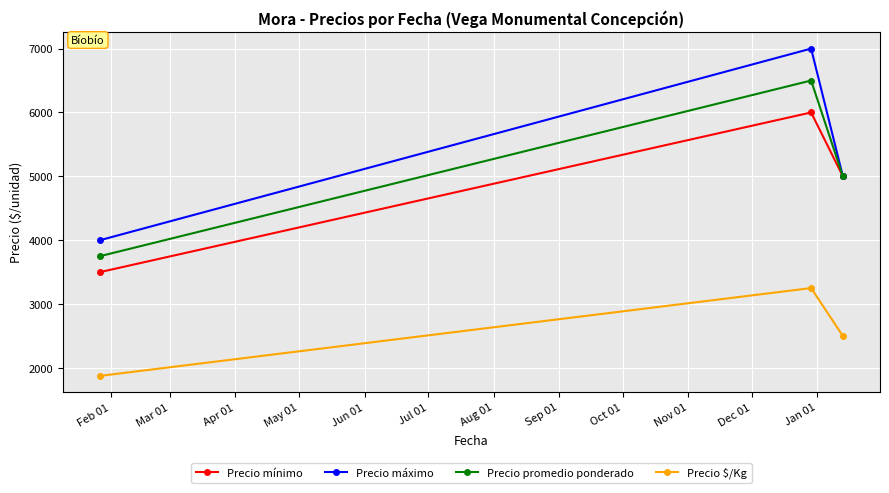

How many lines are shown in the chart?

4